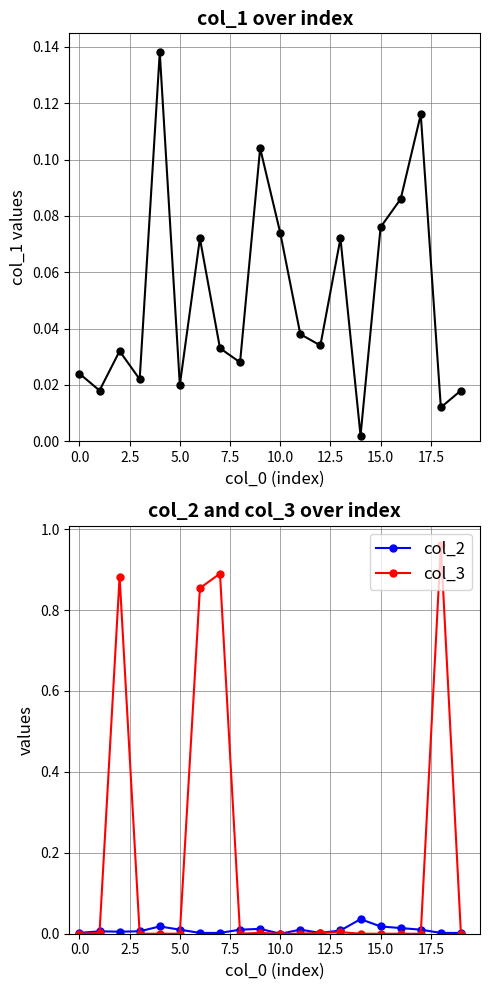

Where is col_1 nearest to the value 0?

14